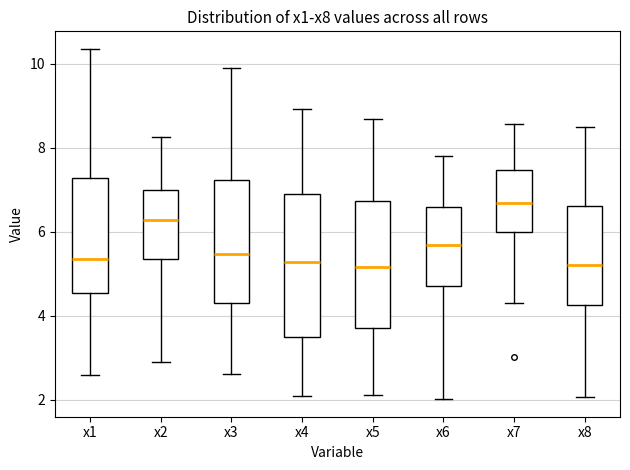

Which box has the highest median line?

x7